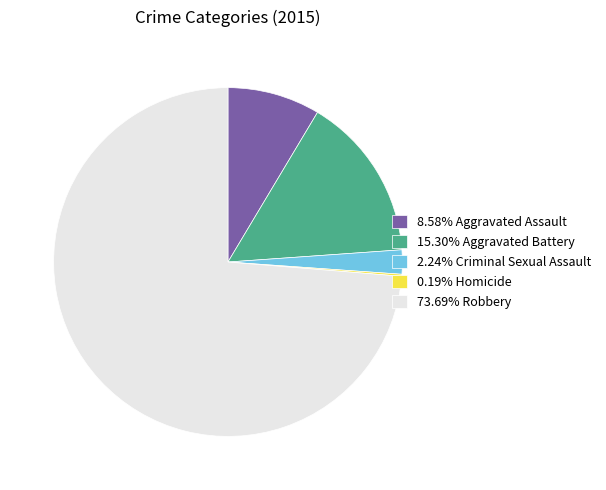

Approximately how many times larger is the value at 73.69% Robbery compared to 15.30% Aggravated Battery?

4.8